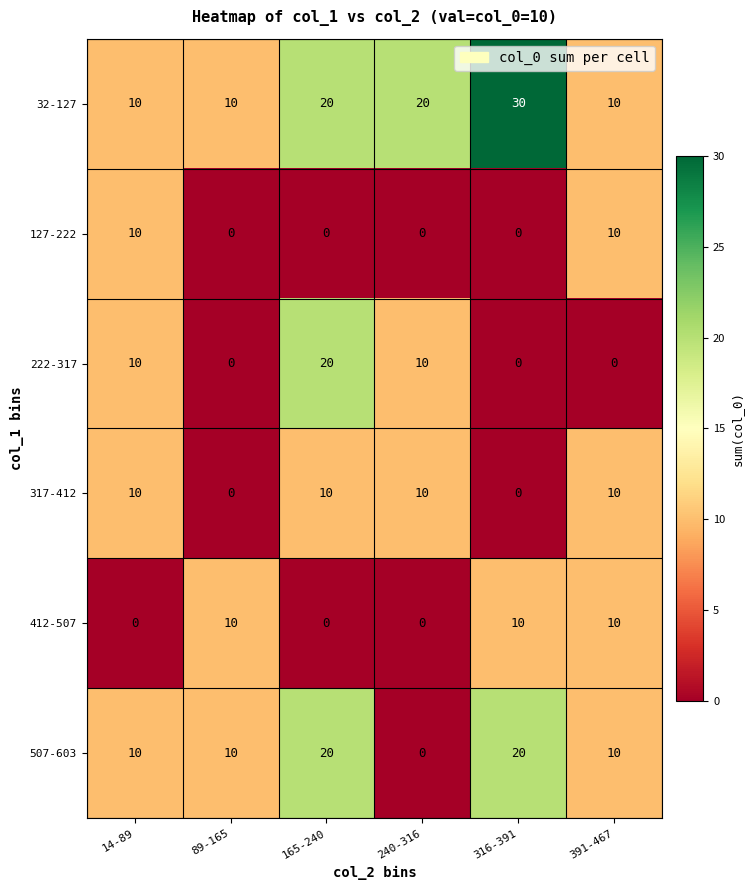

Which label corresponds to the largest value in the chart?

316-391